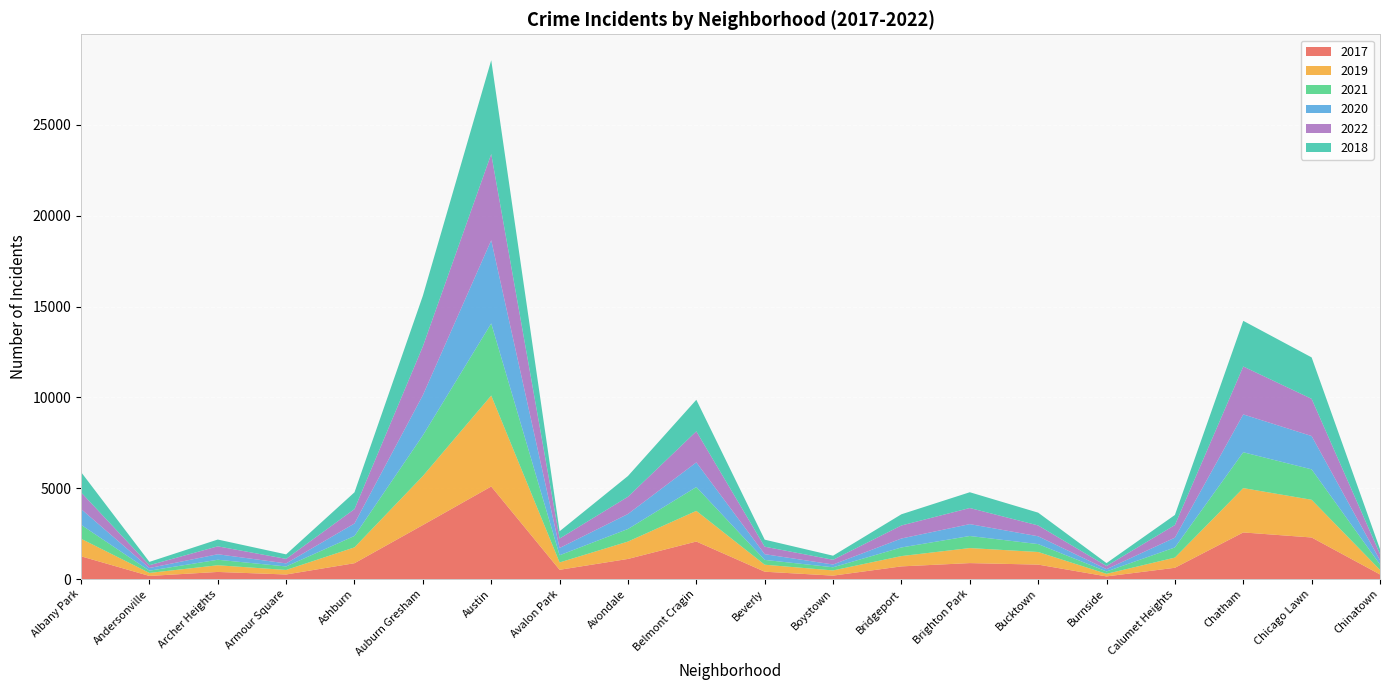

Reading left to right, transcribe all the data shown in this chart.

2017: Albany Park=1252	Andersonville=171	Archer Heights=391	Armour Square=251	Ashburn=872	Auburn Gresham=2973	Austin=5095	Avalon Park=509	Avondale=1107	Belmont Cragin=2066	Beverly=404	Boystown=188	Bridgeport=697	Brighton Park=878	Bucktown=795	Burnside=145	Calumet Heights=620	Chatham=2566	Chicago Lawn=2288	Chinatown=253
2019: Albany Park=968	Andersonville=166	Archer Heights=368	Armour Square=249	Ashburn=872	Auburn Gresham=2700	Austin=5008	Avalon Park=405	Avondale=957	Belmont Cragin=1687	Beverly=385	Boystown=287	Bridgeport=568	Brighton Park=828	Bucktown=694	Burnside=142	Calumet Heights=561	Chatham=2441	Chicago Lawn=2076	Chinatown=253
2021: Albany Park=767	Andersonville=123	Archer Heights=303	Armour Square=193	Ashburn=629	Auburn Gresham=2237	Austin=3971	Avalon Park=395	Avondale=692	Belmont Cragin=1312	Beverly=265	Boystown=173	Bridgeport=474	Brighton Park=664	Bucktown=435	Burnside=130	Calumet Heights=559	Chatham=1973	Chicago Lawn=1675	Chinatown=293
2020: Albany Park=870	Andersonville=147	Archer Heights=303	Armour Square=169	Ashburn=686	Auburn Gresham=2213	Austin=4578	Avalon Park=400	Avondale=826	Belmont Cragin=1357	Beverly=315	Boystown=153	Bridgeport=493	Brighton Park=654	Bucktown=431	Burnside=126	Calumet Heights=538	Chatham=2084	Chicago Lawn=1834	Chinatown=239
2022: Albany Park=918	Andersonville=155	Archer Heights=436	Armour Square=248	Ashburn=793	Auburn Gresham=2686	Austin=4749	Avalon Park=520	Avondale=949	Belmont Cragin=1711	Beverly=413	Boystown=260	Bridgeport=718	Brighton Park=886	Bucktown=596	Burnside=175	Calumet Heights=696	Chatham=2638	Chicago Lawn=2048	Chinatown=337
2018: Albany Park=1117	Andersonville=183	Archer Heights=374	Armour Square=248	Ashburn=924	Auburn Gresham=2787	Austin=5162	Avalon Park=401	Avondale=1142	Belmont Cragin=1736	Beverly=386	Boystown=224	Bridgeport=616	Brighton Park=869	Bucktown=704	Burnside=160	Calumet Heights=554	Chatham=2513	Chicago Lawn=2281	Chinatown=273